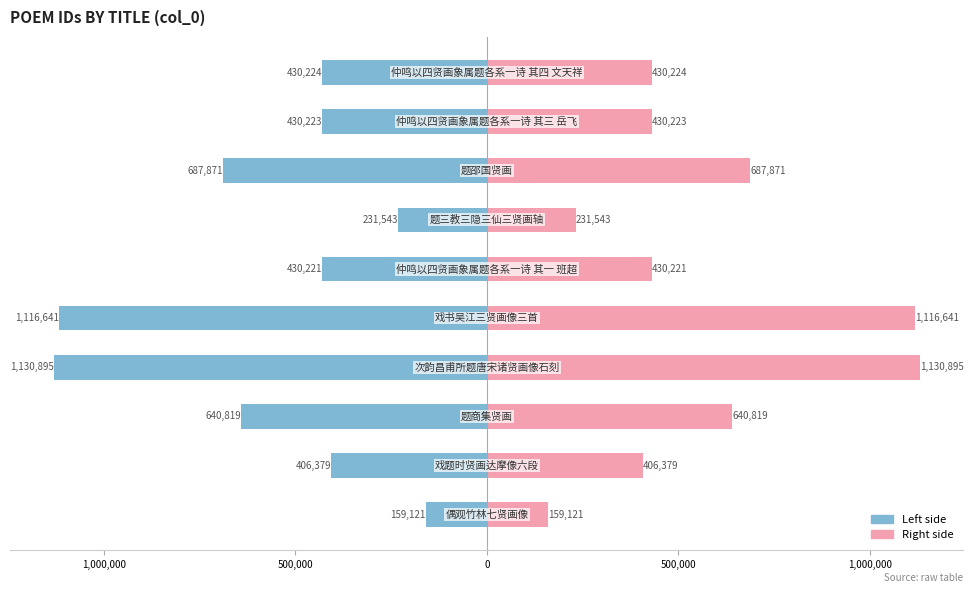

What is the difference between the maximum and minimum values in the col_0 (left) series?

971774